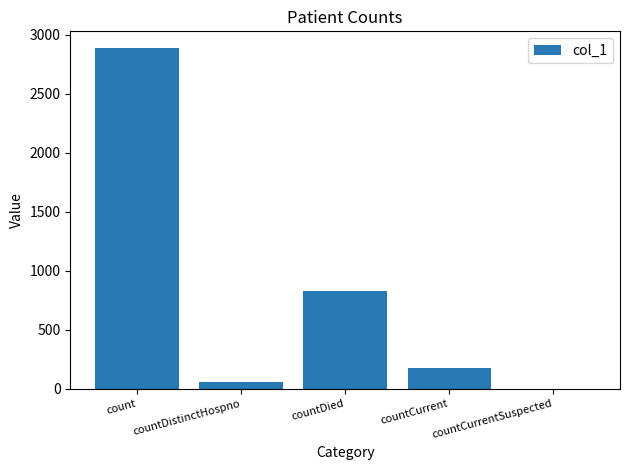

How many series are shown in this chart?

1